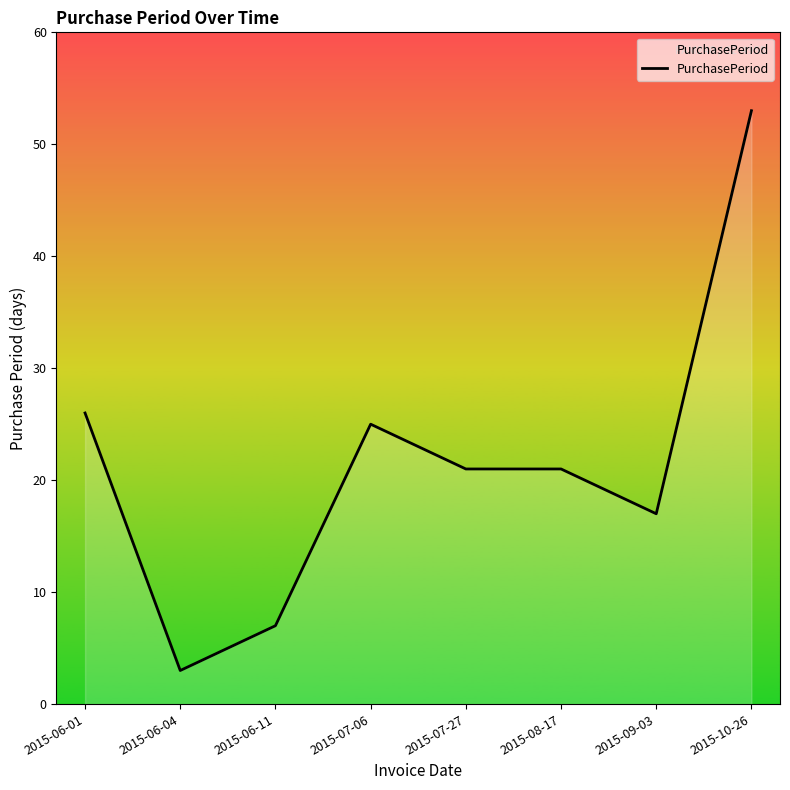

Which category has the highest value across all series?

2015-10-26